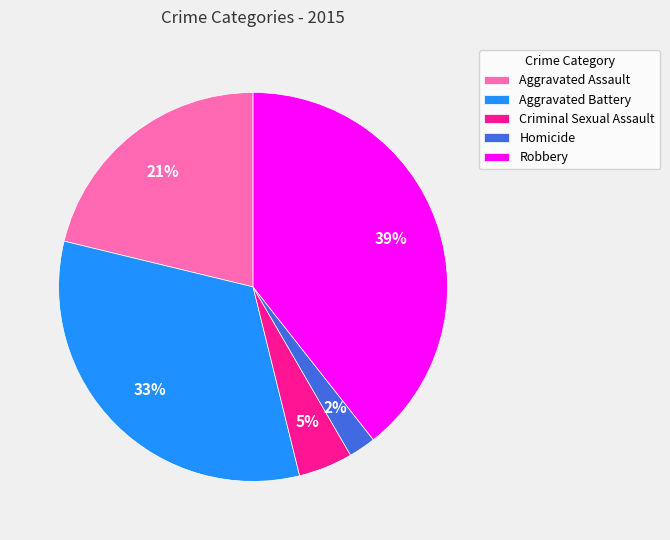

Rank the categories by value from highest to lowest.

Robbery, Aggravated Battery, Aggravated Assault, Criminal Sexual Assault, Homicide